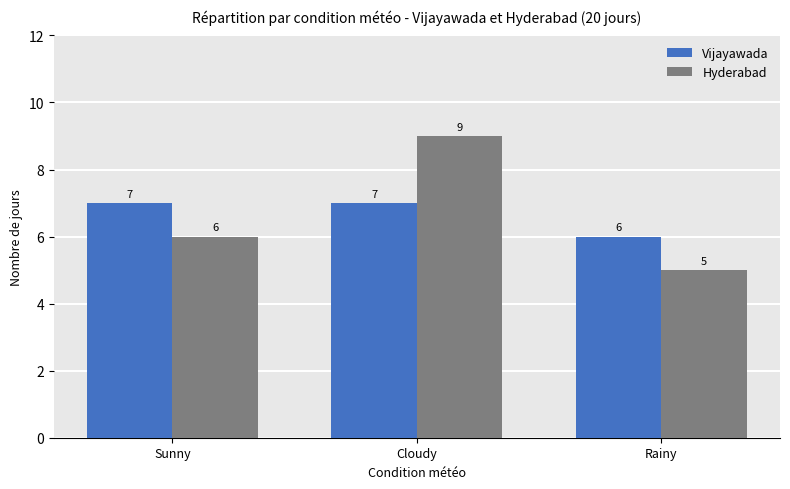

True or false: Vijayawada has a value of 7 at Cloudy.

True